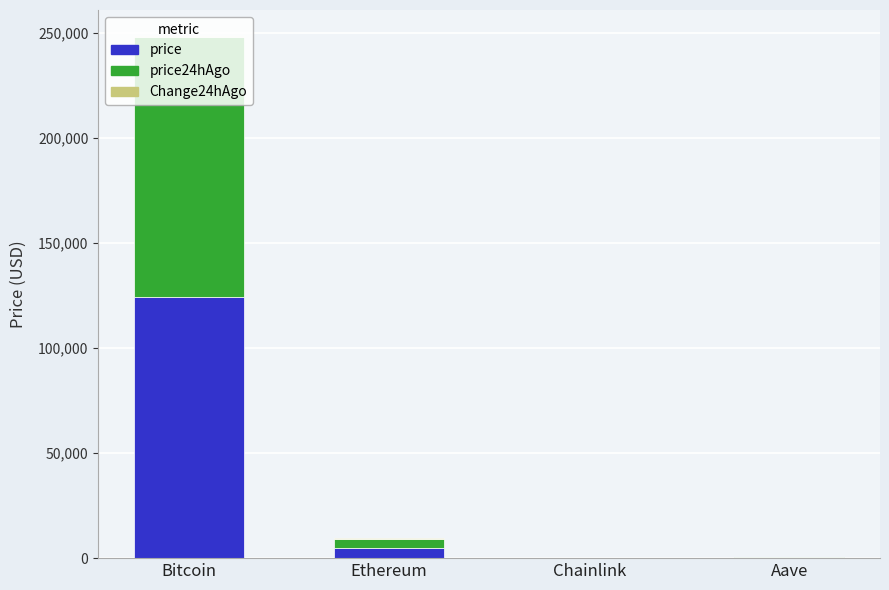

At which label does price reach its peak?

Bitcoin